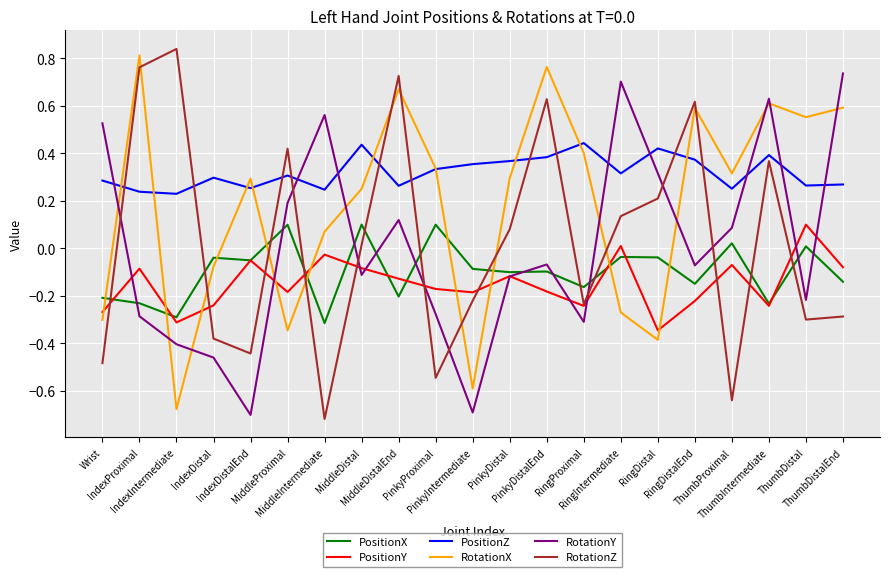

At RingDistalEnd, list the series in order from smallest to largest.

PositionY, PositionX, RotationY, PositionZ, RotationX, RotationZ